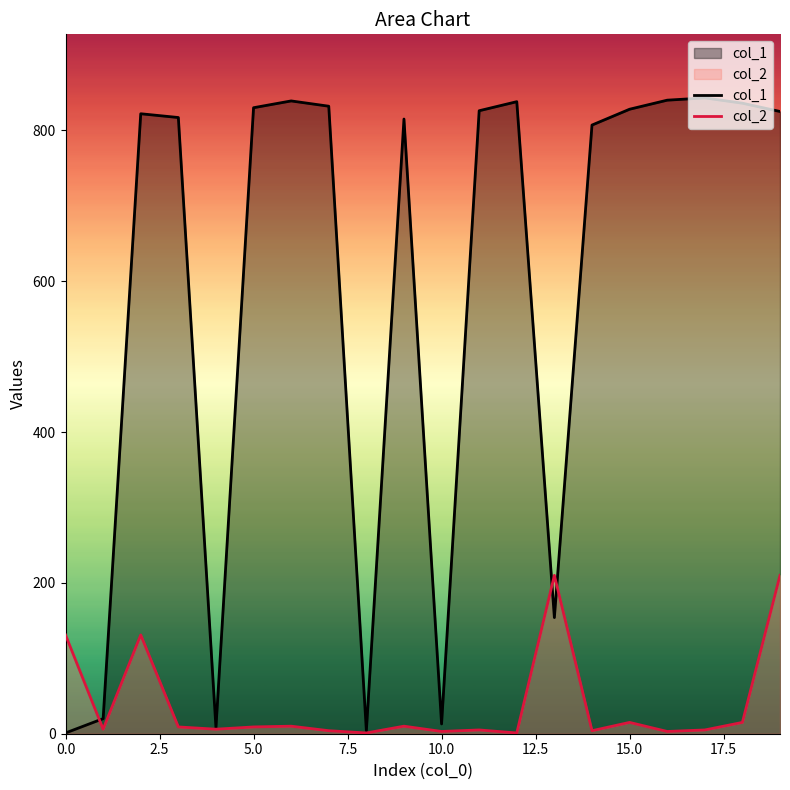

What is the smallest value displayed?

1